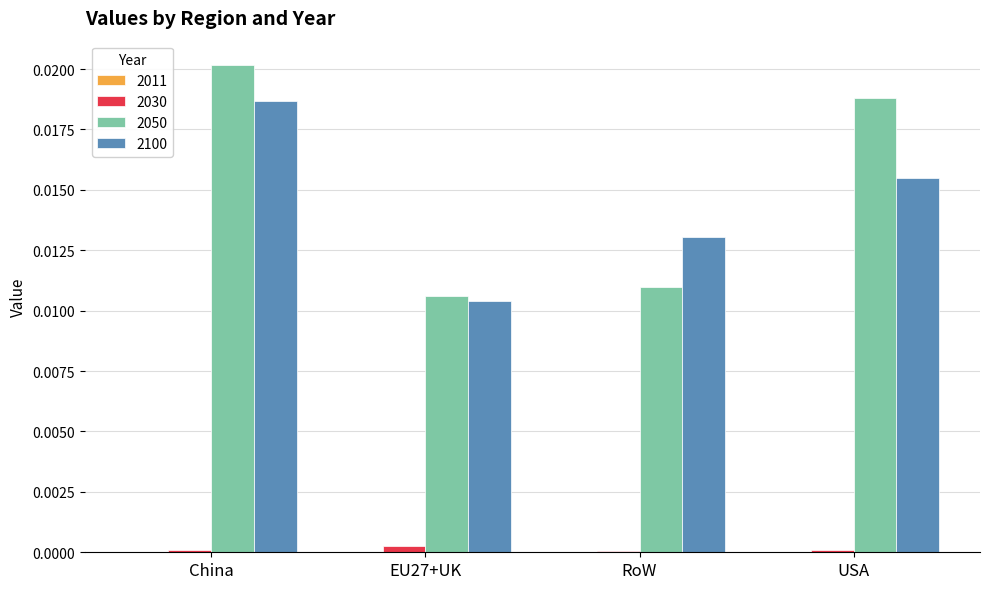

True or false: 2100 has a value of 0.0 at RoW.

True